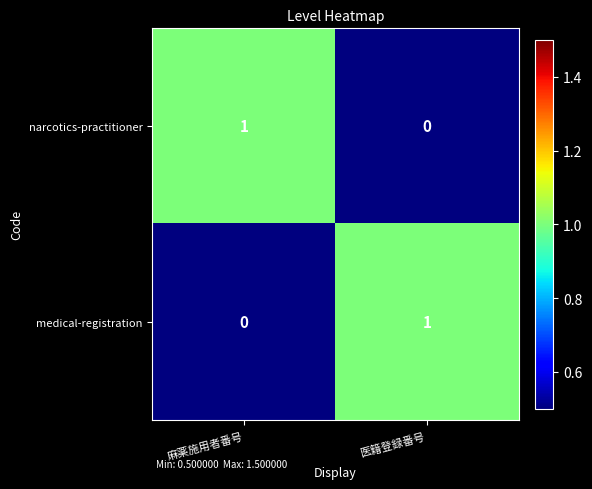

Which category has the highest value in the narcotics-practitioner series?

麻薬施用者番号